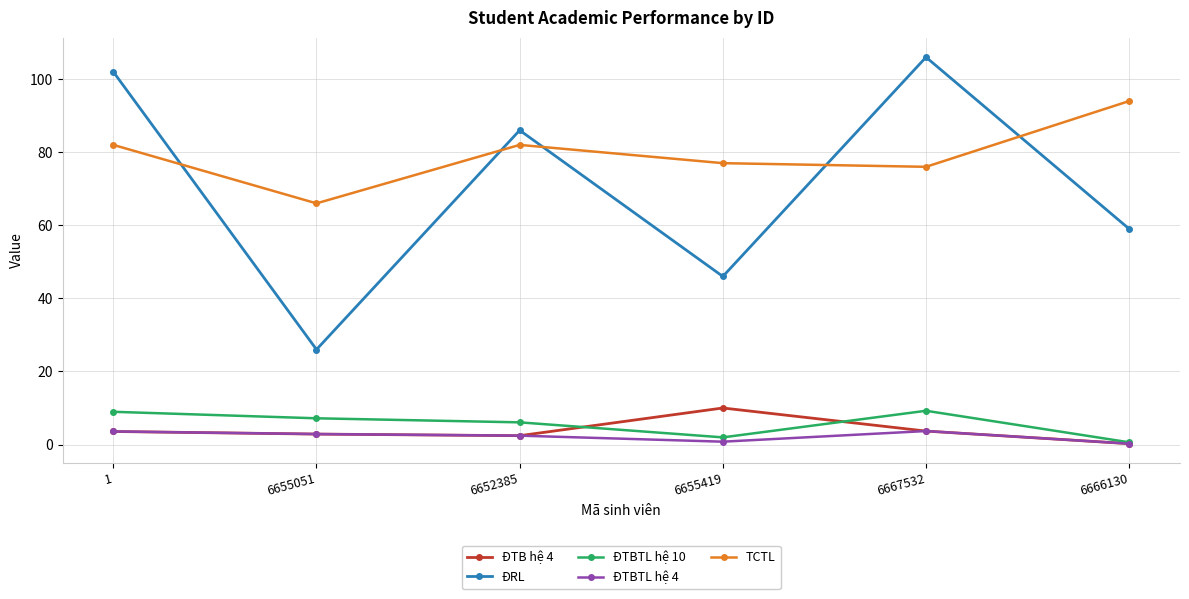

Where does the ĐTB hệ 4 series first go above 3?

1